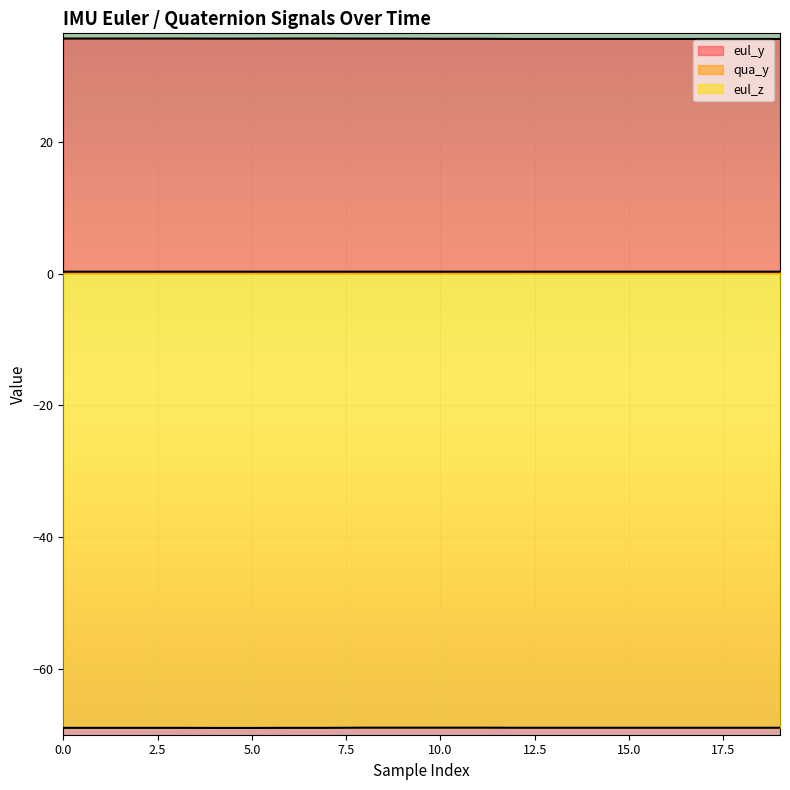

What is the approximate value of eul_z at 8?

-68.9